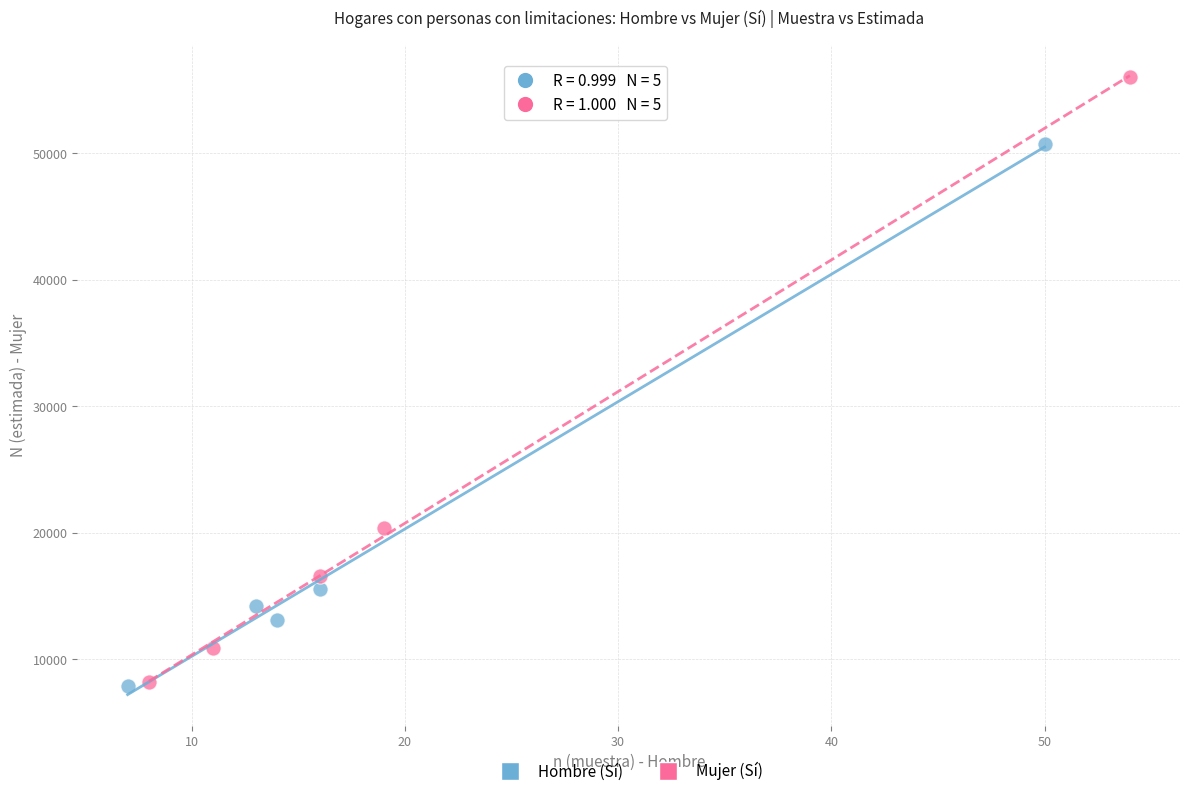

Which series reaches the maximum Y coordinate?

Mujer (Sí)